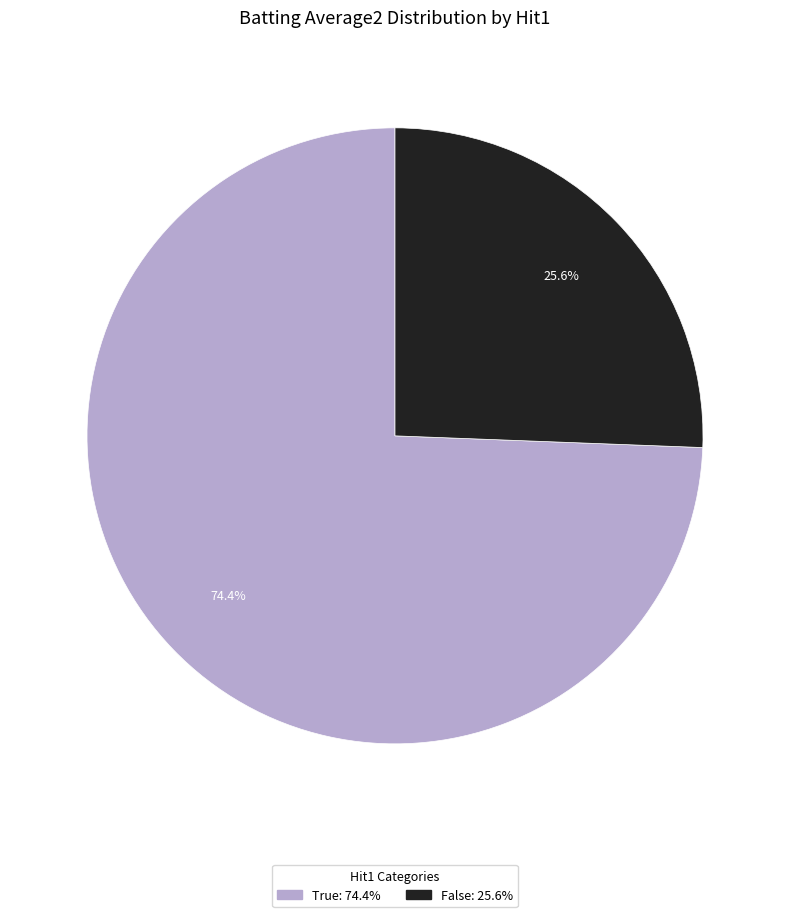

Is there a majority slice in this chart?

Yes